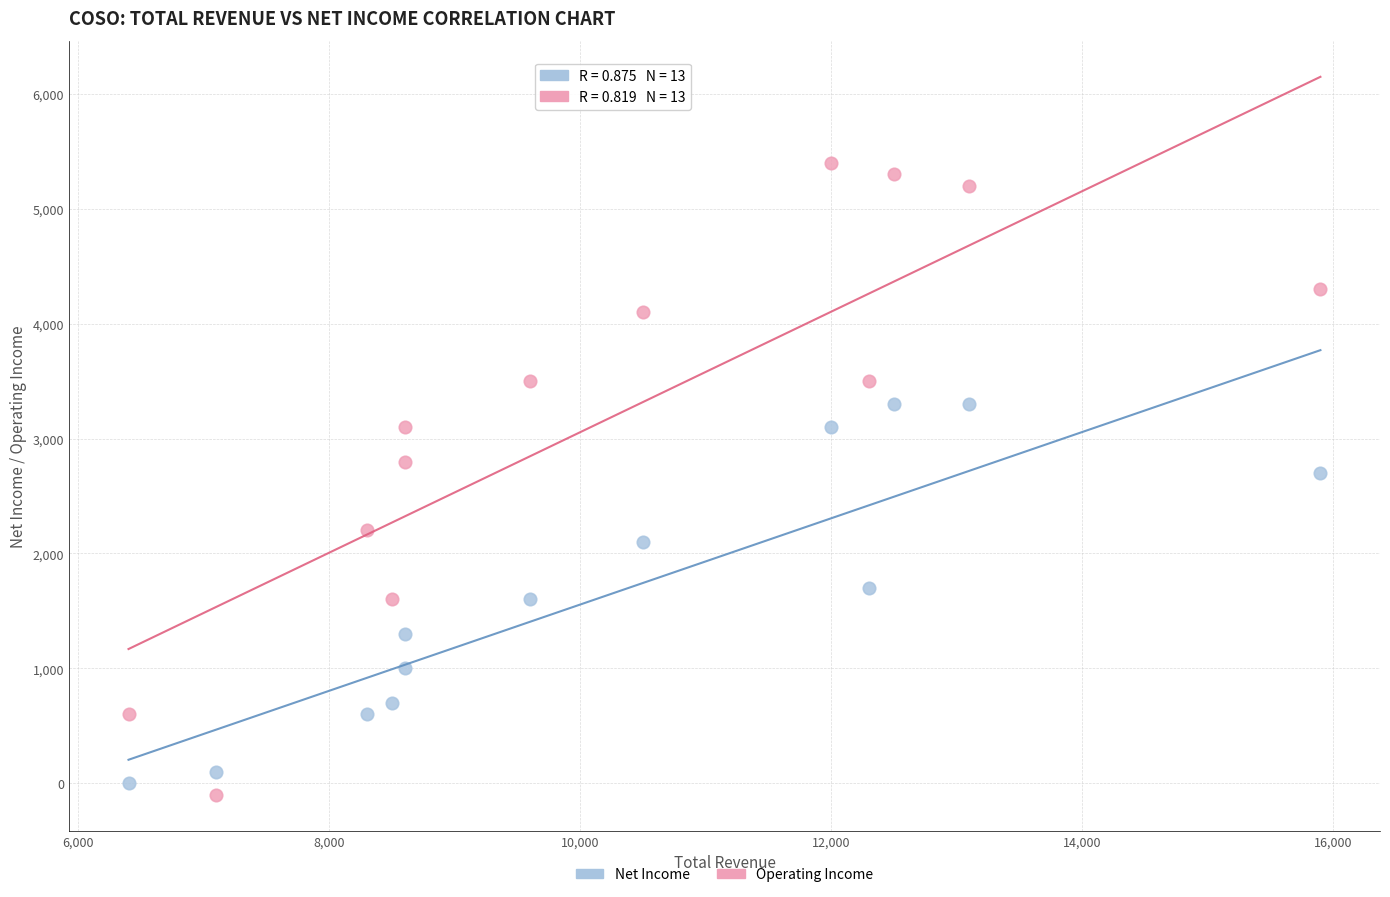

Which series has the widest spread of Y values?

Operating Income